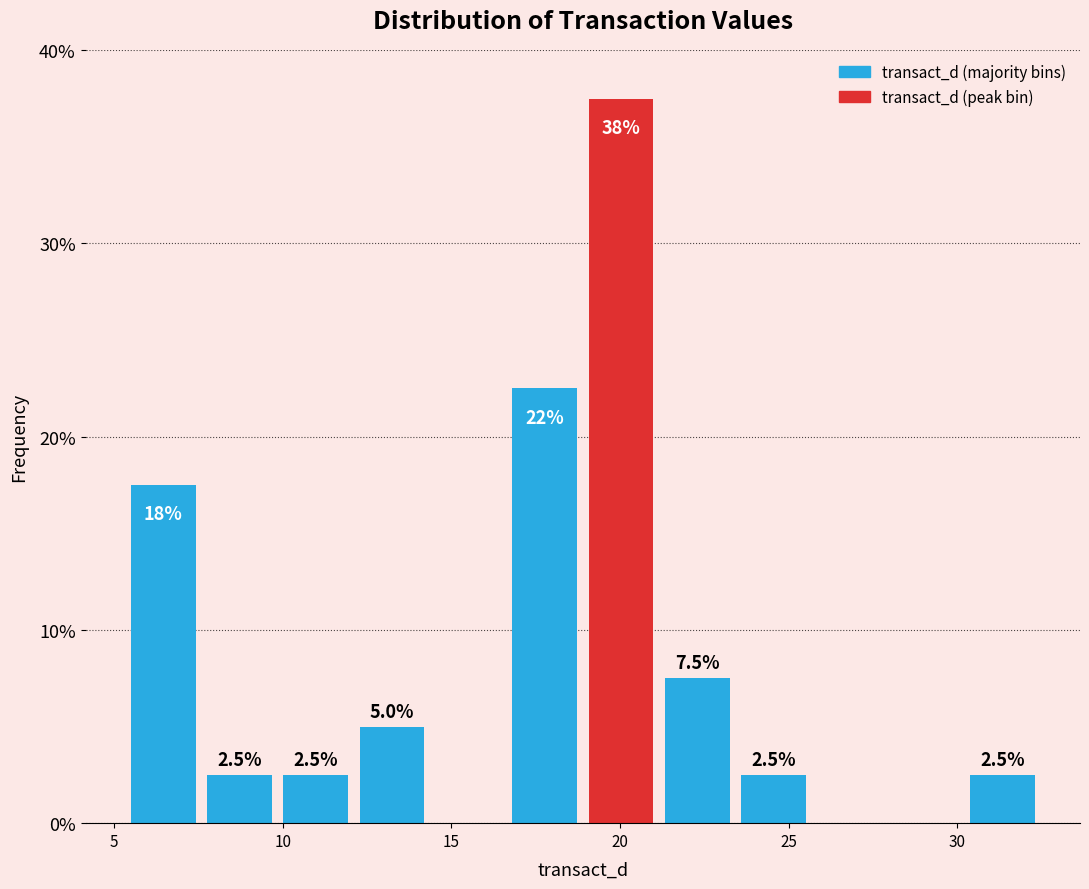

Over which range of the x-axis is the bar tallest?

19.0 to 21.0